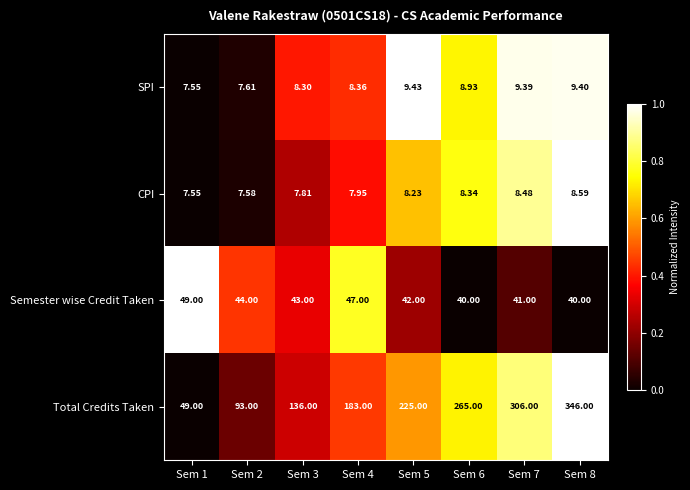

Rank the series at Sem 6 from lowest to highest value.

CPI, SPI, Semester wise Credit Taken, Total Credits Taken